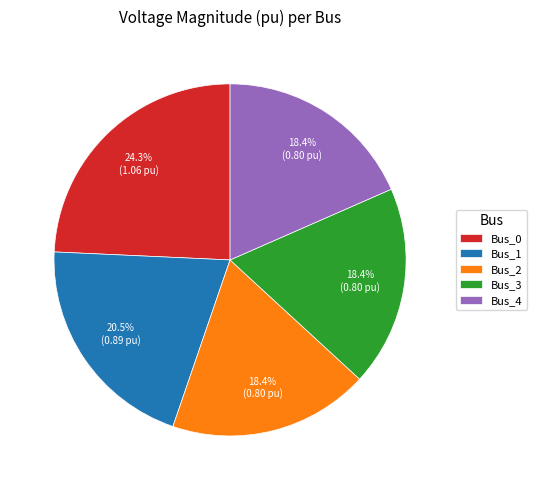

Is it true that Bus_3 is 27% of the pie?

False